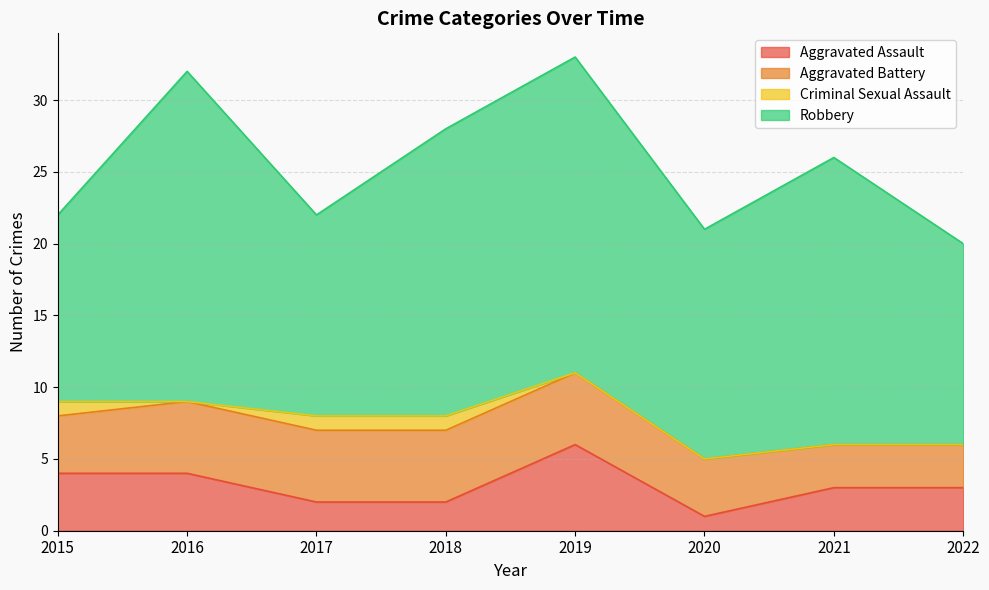

List the labels in order of Criminal Sexual Assault value, smallest first.

2016, 2019, 2020, 2021, 2022, 2015, 2017, 2018